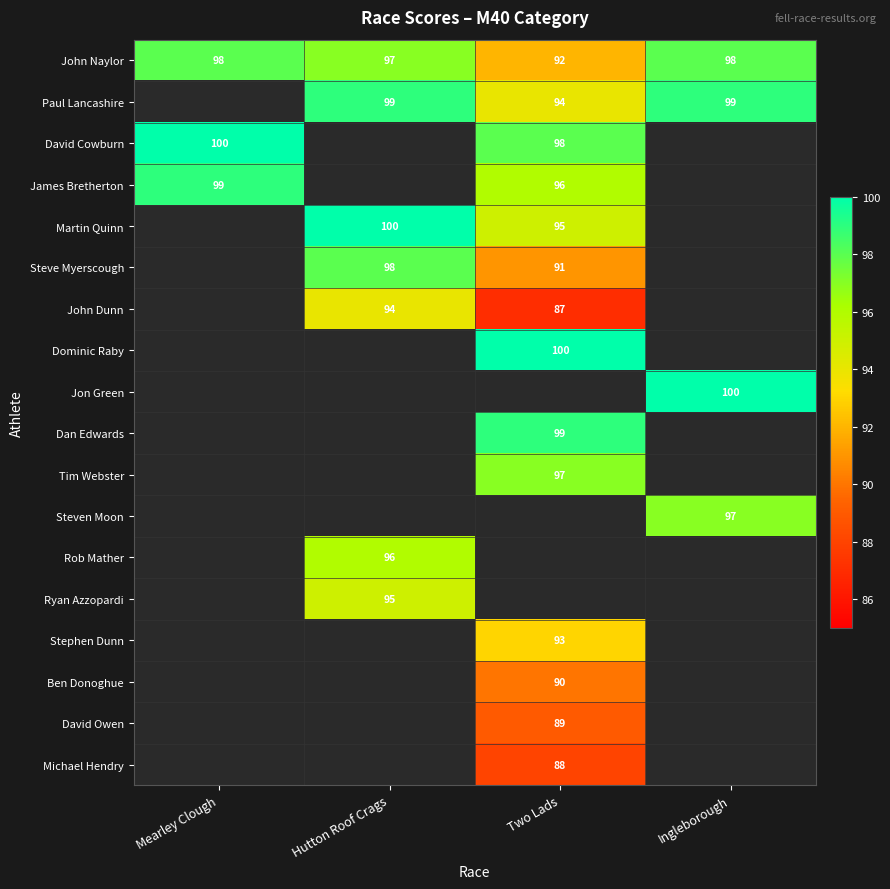

What is the sum of the John Dunn values at Hutton Roof Crags and Two Lads?

181